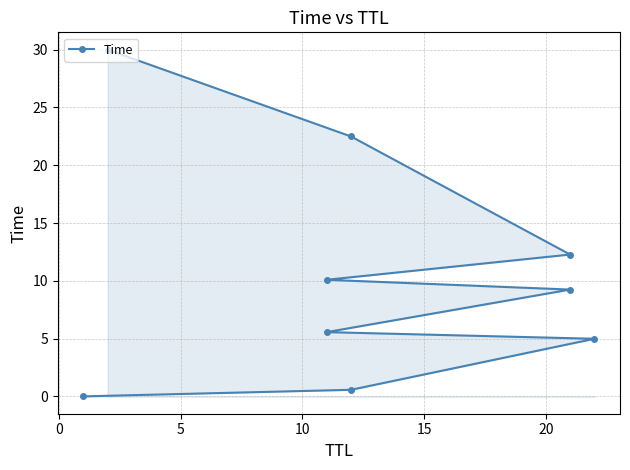

How many data points are less than 9?

4